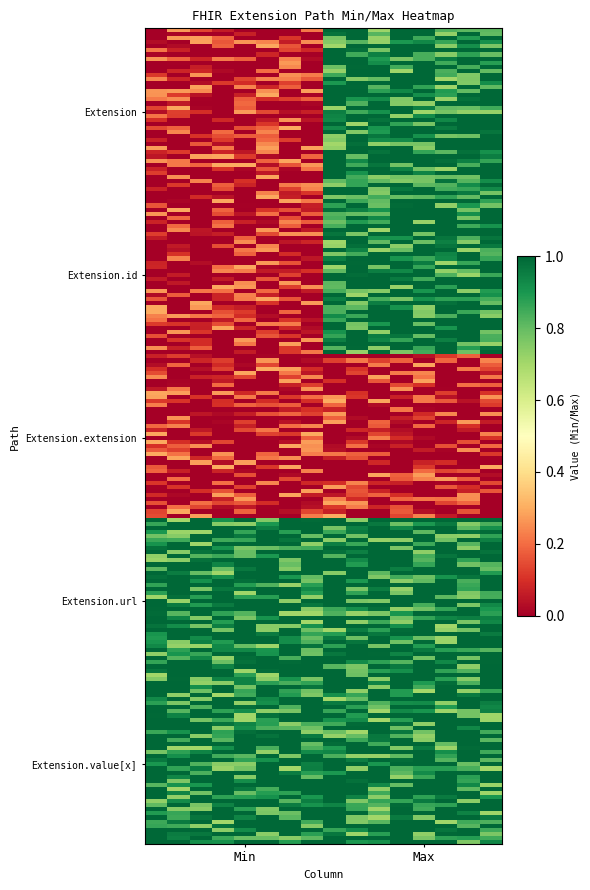

Rank the series by their maximum value, from highest to lowest.

Extension, Extension.id, Extension.url, Extension.value[x], Extension.extension